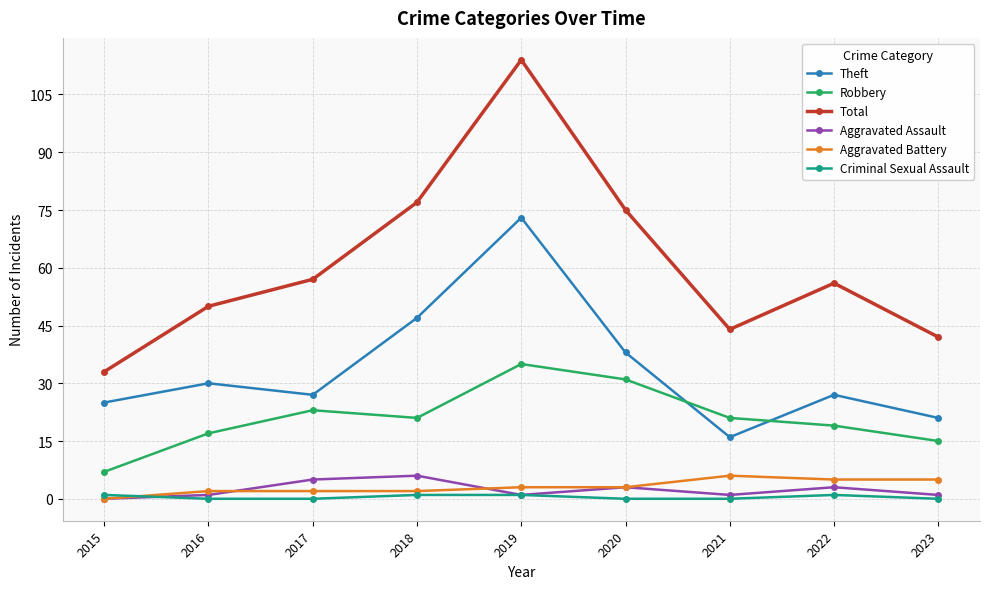

Is it true that Theft equals 21 at 2023?

True